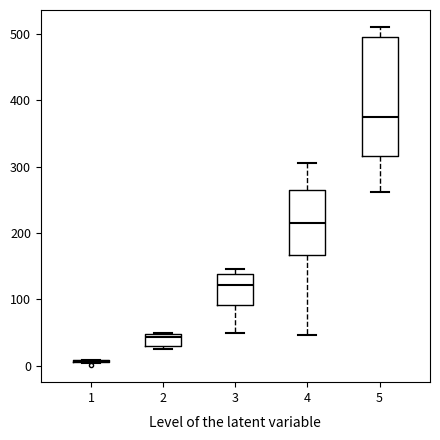

Reading left to right, read every box against the y-axis: the position of its median line, the range the box covers, and the ends of its whiskers. The values are not printed on the chart, so give them approximately, as read against the axis.

1: box collapsed to a line at 10, whiskers 0 to 10
2: median 40, box 30 to 50, whiskers 20 to 50
3: median 120, box 90 to 140, whiskers 50 to 150
4: median 220, box 170 to 270, whiskers 50 to 310
5: median 370, box 320 to 490, whiskers 260 to 510